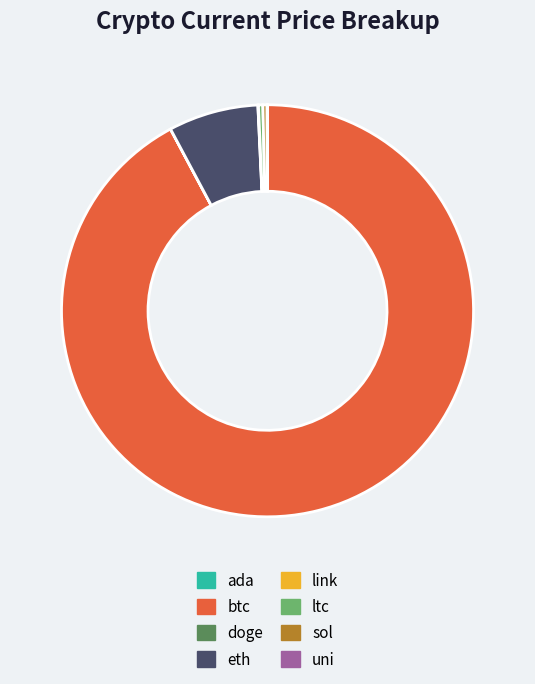

What is the ratio of the value at eth to the value at ltc?

20.5